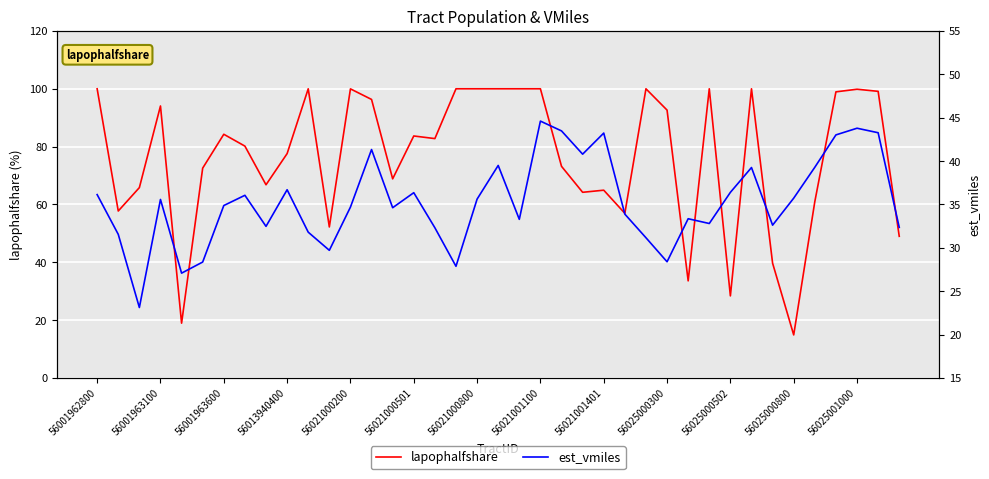

Reading right to left, transcribe all the data shown in this chart.

lapophalfshare: 49.0	99.1	99.8	98.9	61.0	14.9	39.7	100.0	28.4	100.0	33.6	92.6	100.0	57.0	64.9	64.2	73.2	100.0	100.0	100.0	100.0	100.0	82.8	83.7	68.9	96.3	100.0	52.2	100.0	77.6	66.8	80.2	84.3	72.6	19.0	94.1	65.8	57.8	100.0
est_vmiles: 32.4	43.3	43.8	43.0	39.3	35.7	32.6	39.3	36.4	32.8	33.4	28.4	31.2	33.9	43.2	40.8	43.5	44.6	33.3	39.5	35.6	27.9	32.3	36.4	34.6	41.3	34.7	29.7	31.8	36.7	32.5	36.1	34.9	28.4	27.1	35.6	23.1	31.6	36.1